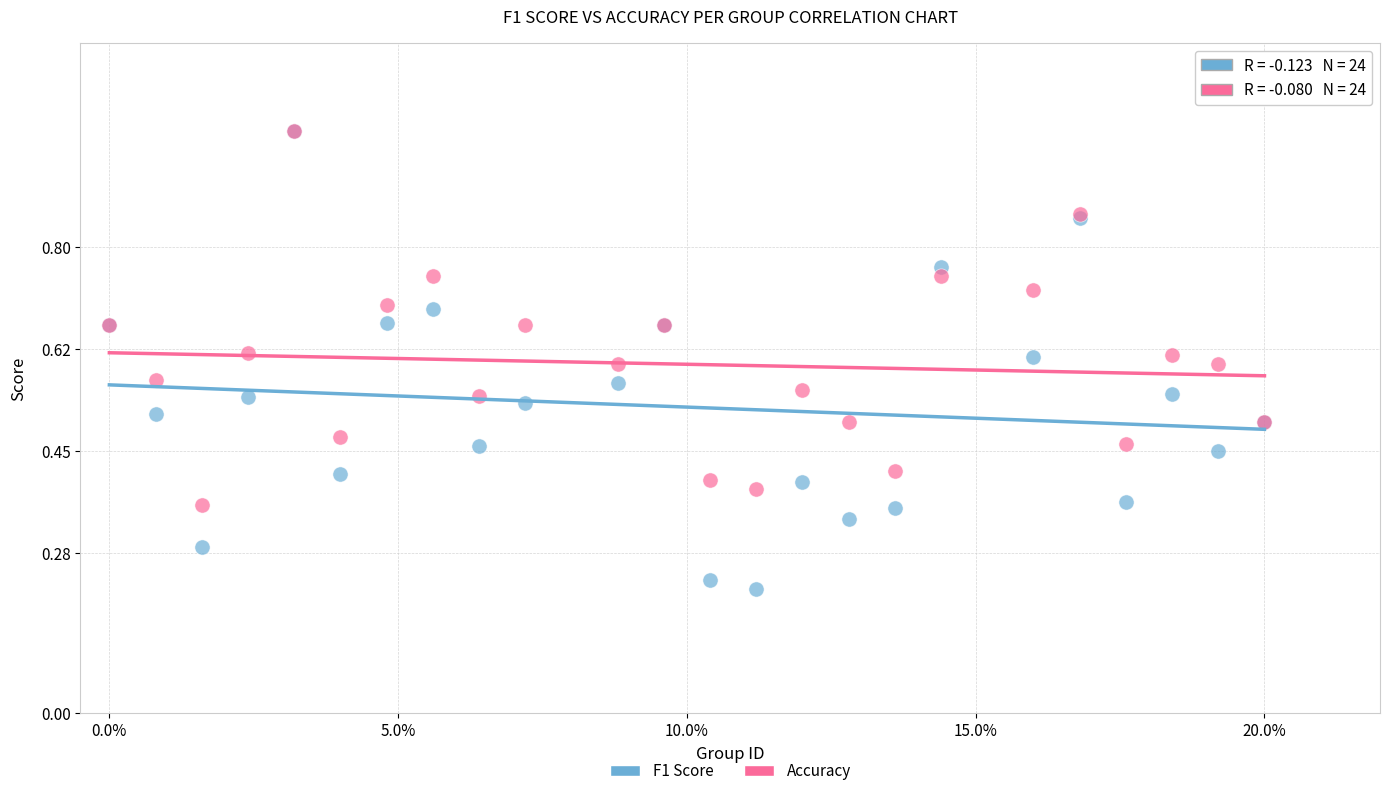

What are all the series names shown in the legend?

F1 Score, Accuracy